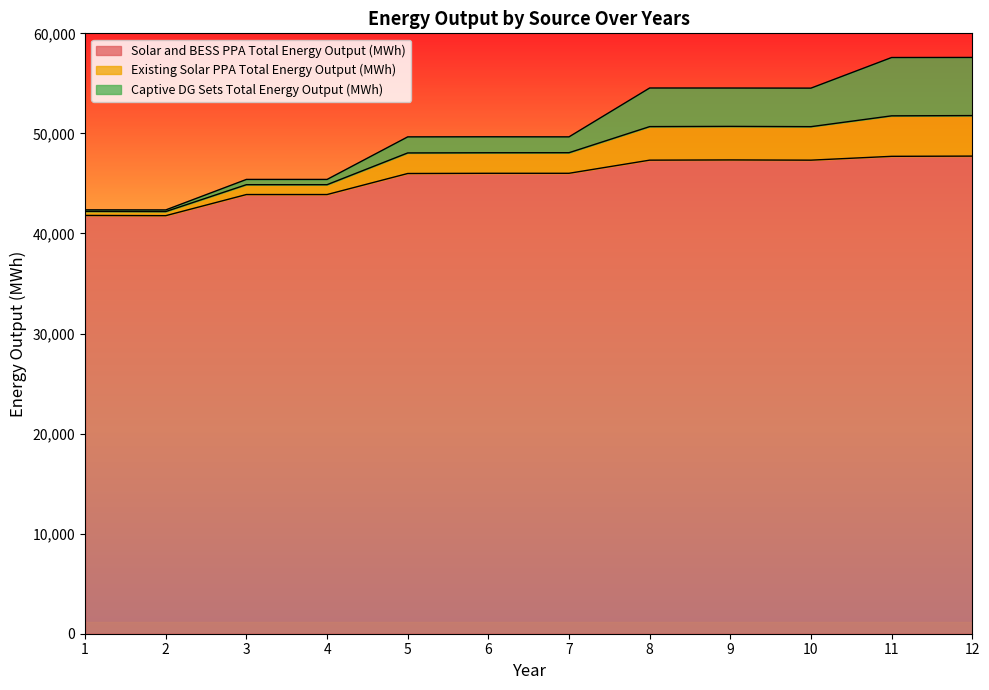

What is the difference between the second highest and minimum values in the Solar and BESS PPA Total Energy Output (MWh) series?

5929.1